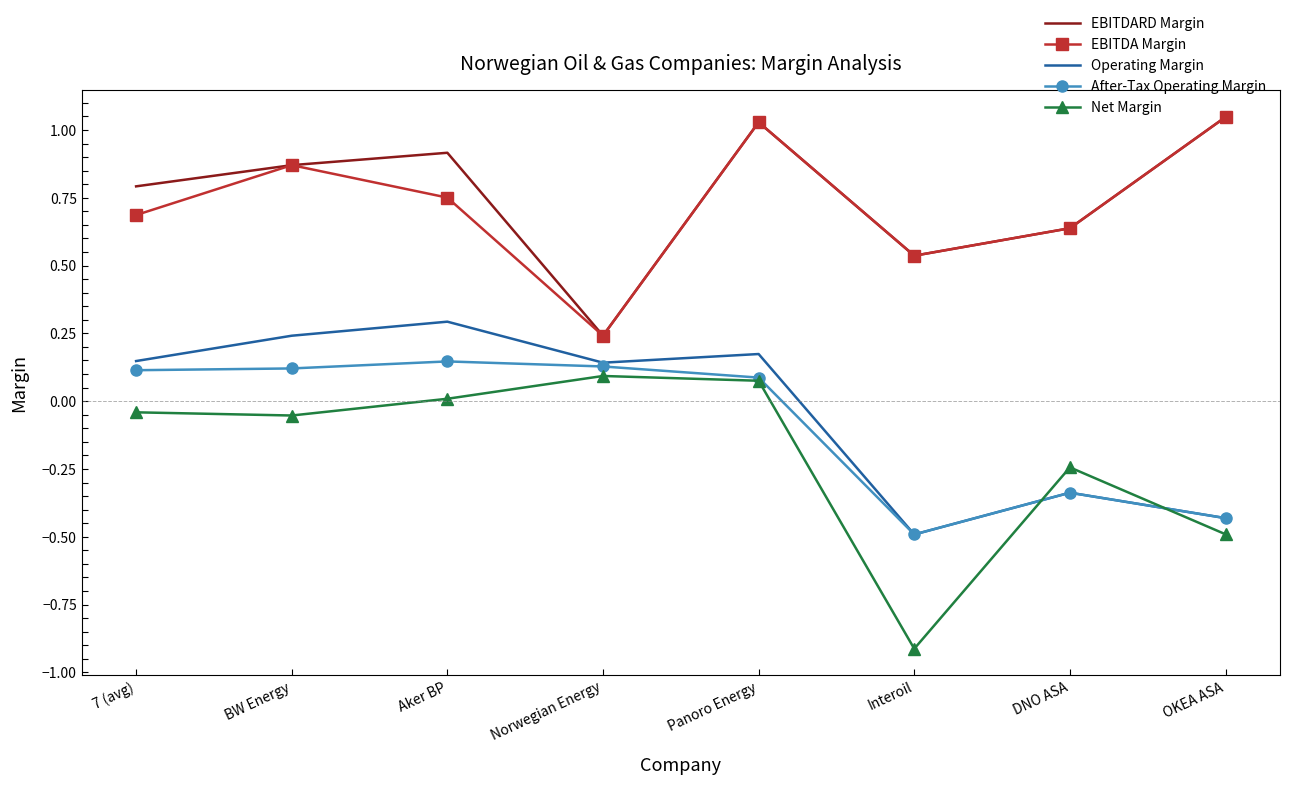

Which series has the largest total across all categories?

EBITDARD Margin